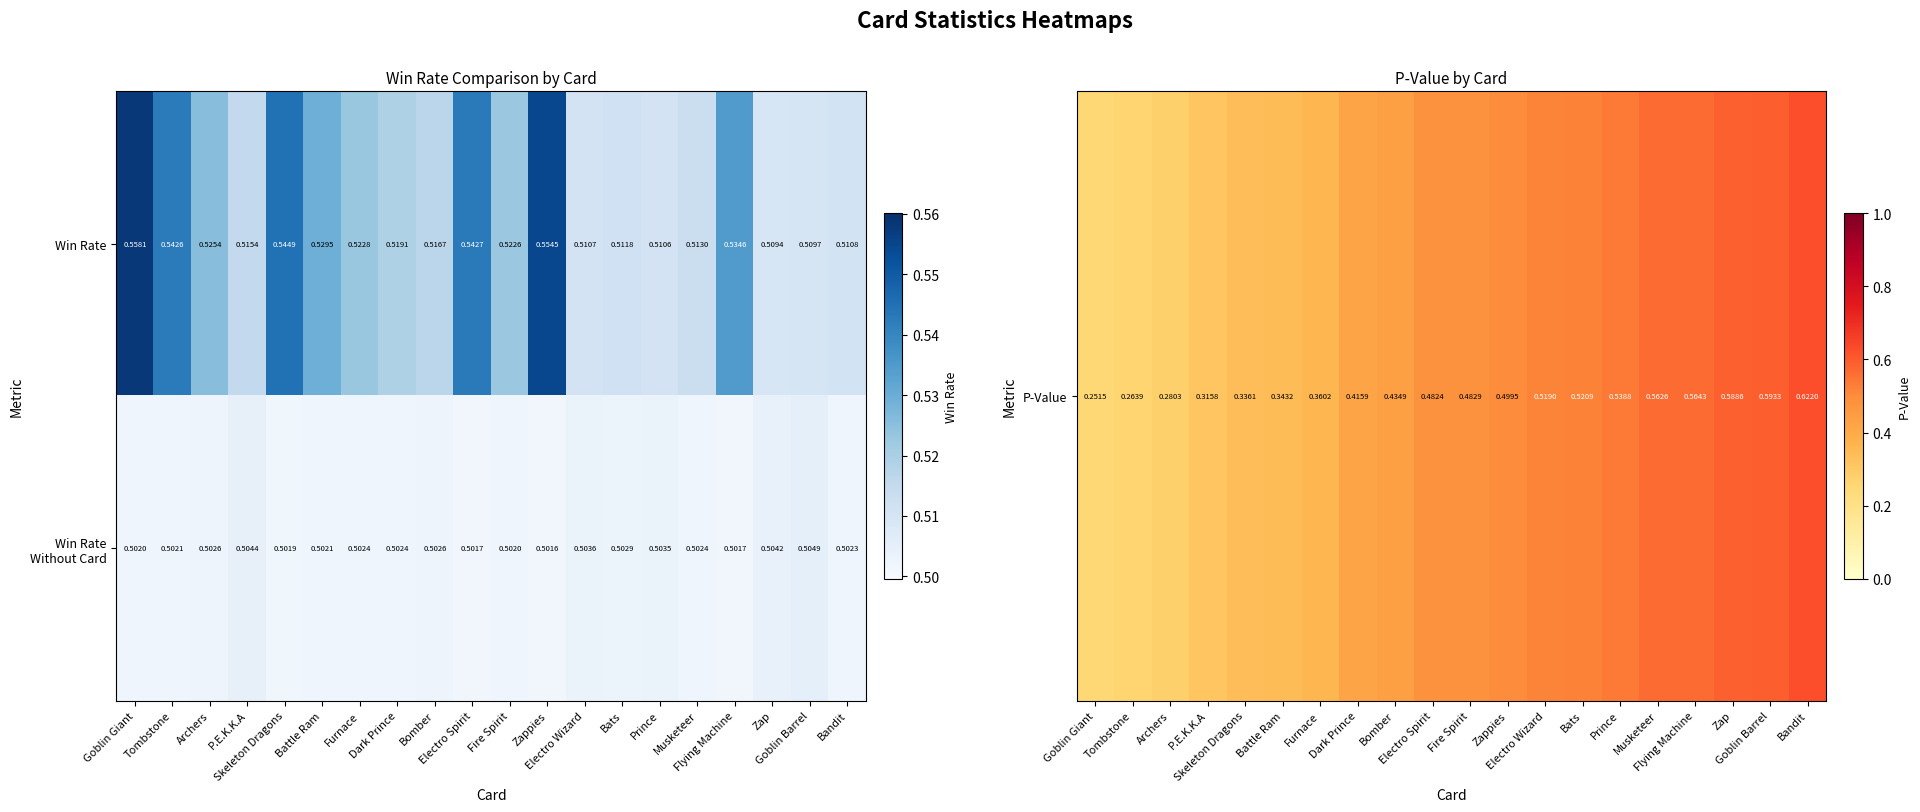

Which label corresponds to the smallest value in the chart?

Zappies